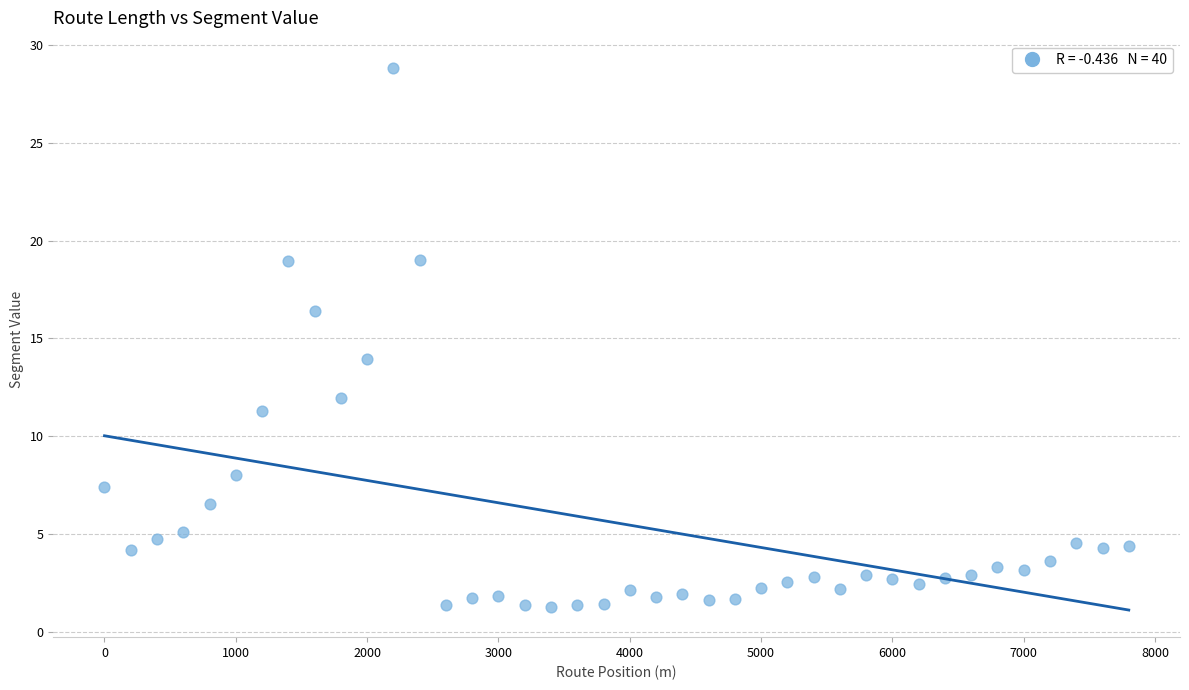

What Y value in the scatter plot is closest to 15?

13.9